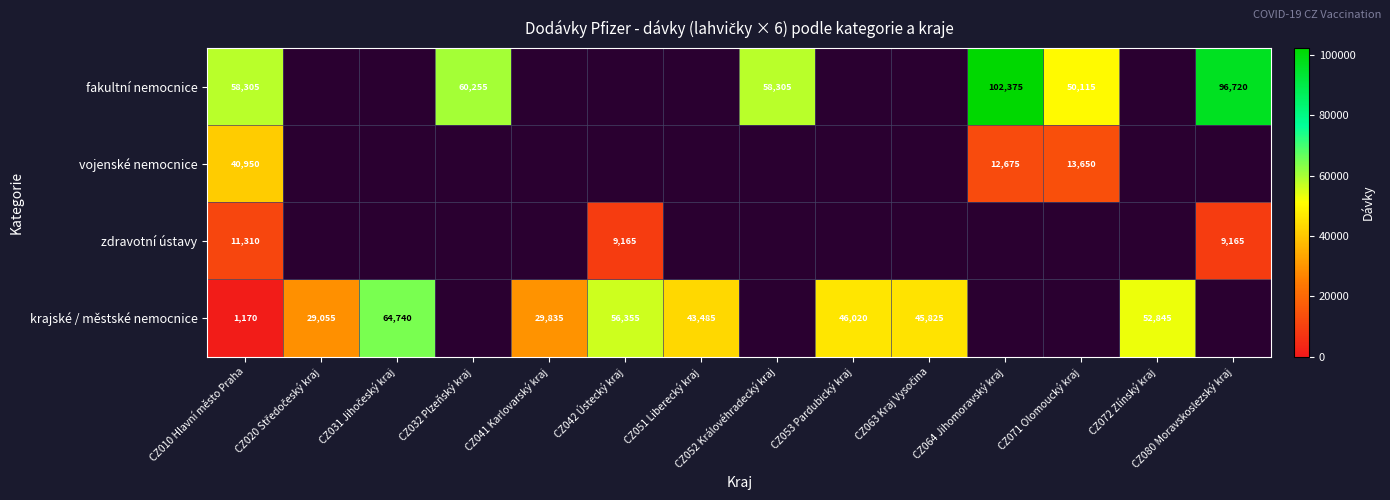

The fakultní nemocnice series shows 58305 at CZ010 Hlavní město Praha. True or false?

True